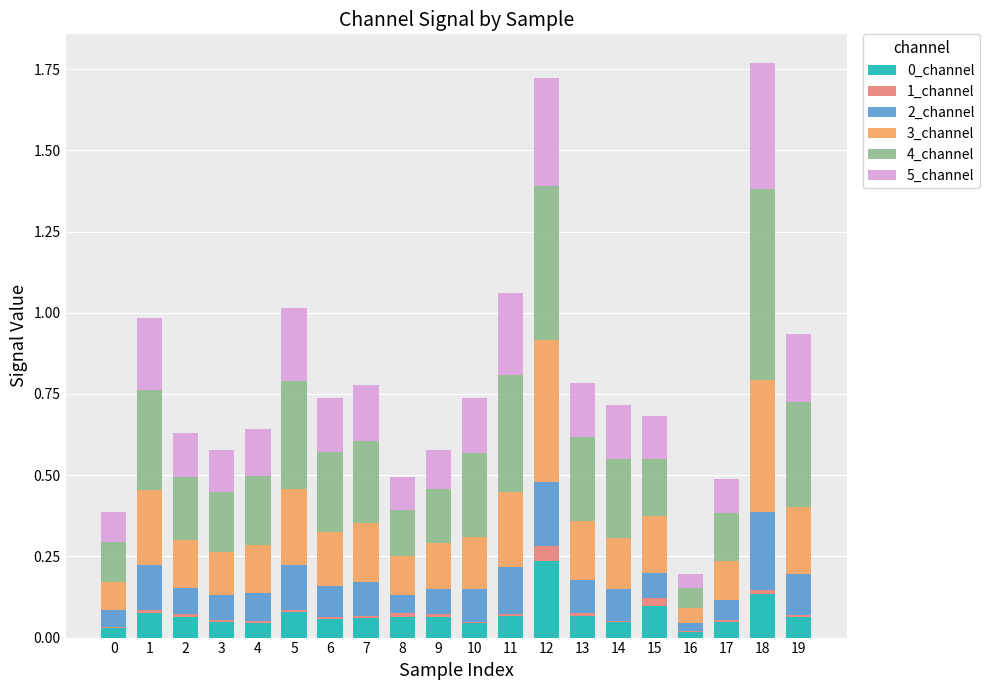

True or false: 0_channel has a value of 0.0 at 7.

False